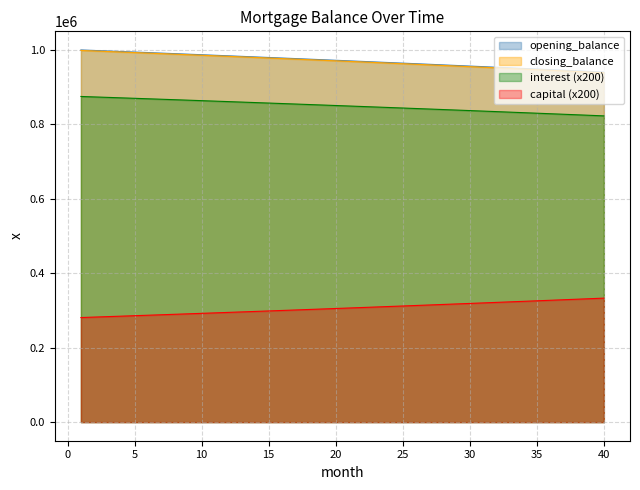

At which category does the chart reach its minimum across all series?

1